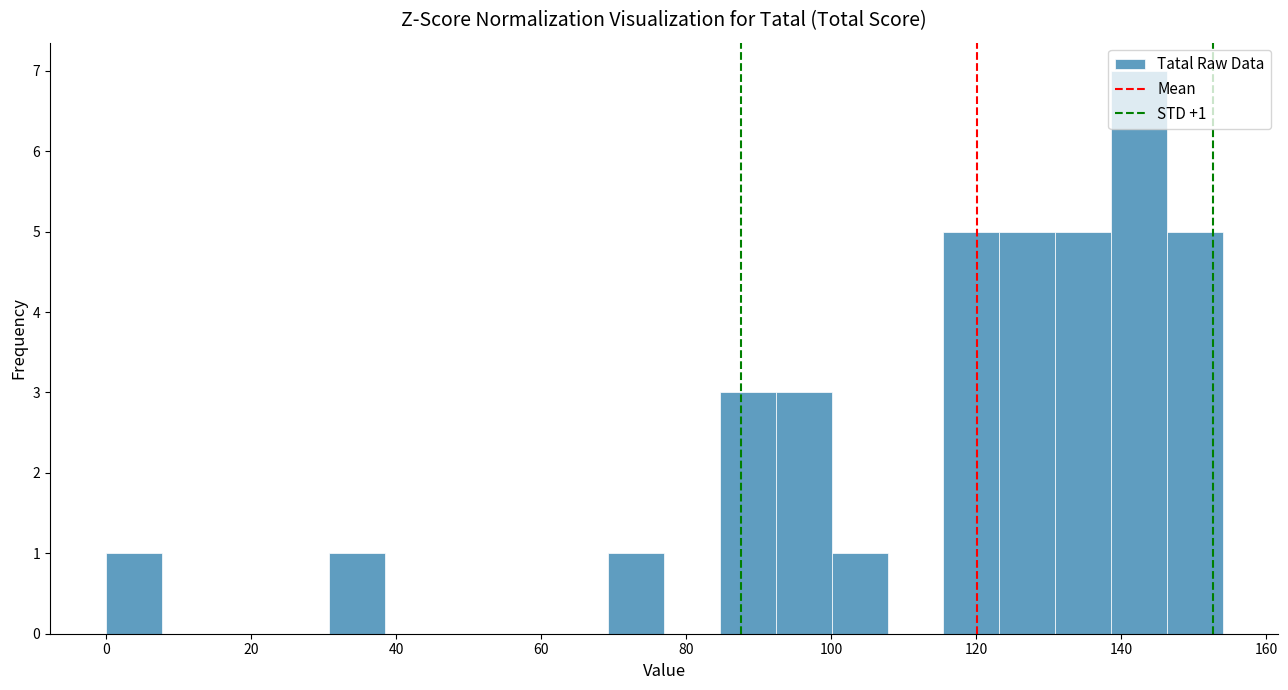

Read against the x-axis, roughly where is the centre of the tallest bar?

142